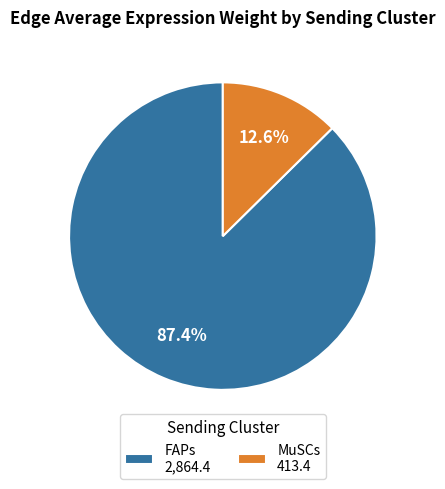

What is the total percentage of MuSCs 413.4 and FAPs 2,864.4?

100.0%